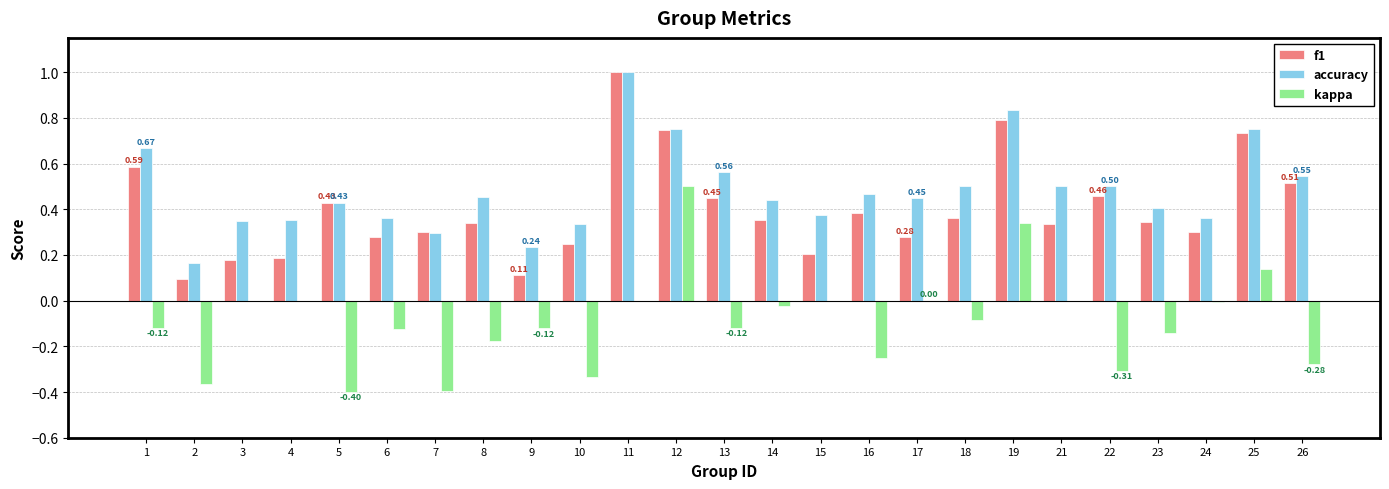

What is the sum of all kappa values?

-2.3